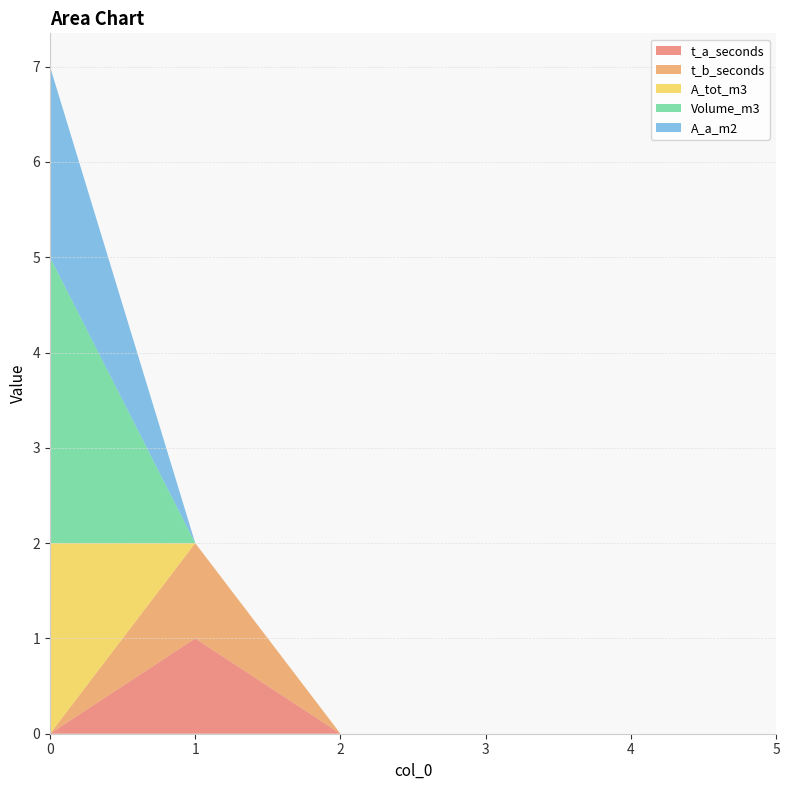

Reading left to right, list all the values displayed in this chart.

t_a_seconds: 0	1	0	0	0	0
t_b_seconds: 0	1	0	0	0	0
A_tot_m3: 2	0	0	0	0	0
Volume_m3: 3	0	0	0	0	0
A_a_m2: 2	0	0	0	0	0